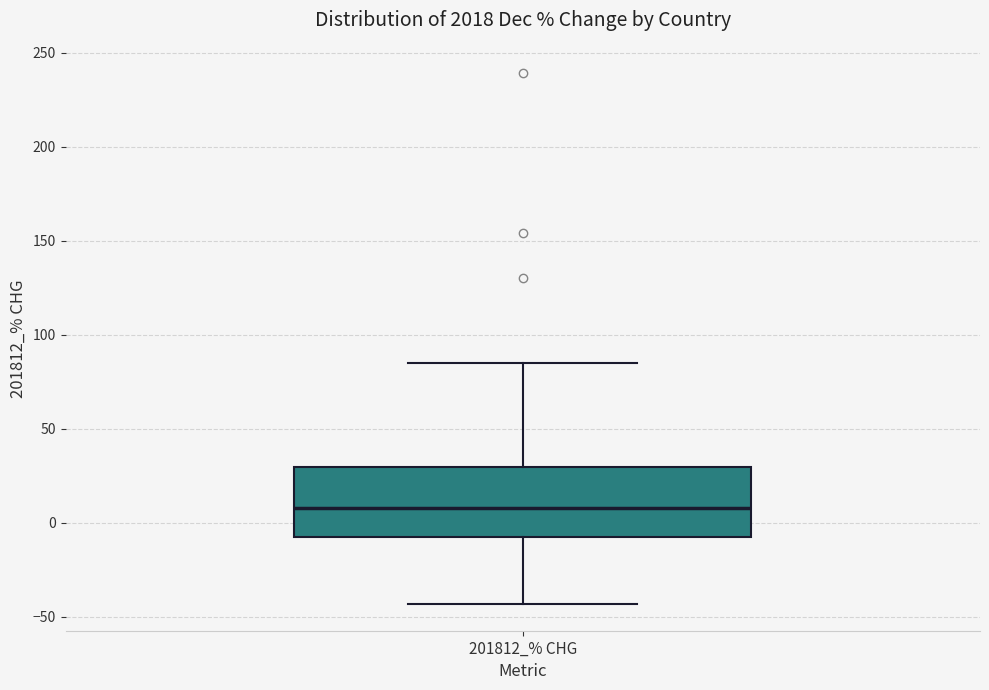

Transcribe this box plot: give where the median line is, the range the box spans, and where the two whiskers end, as read against the y-axis. The values are not printed on the chart, so give them approximately, as read against the axis.

median 10, box -10 to 30, whiskers -45 to 85